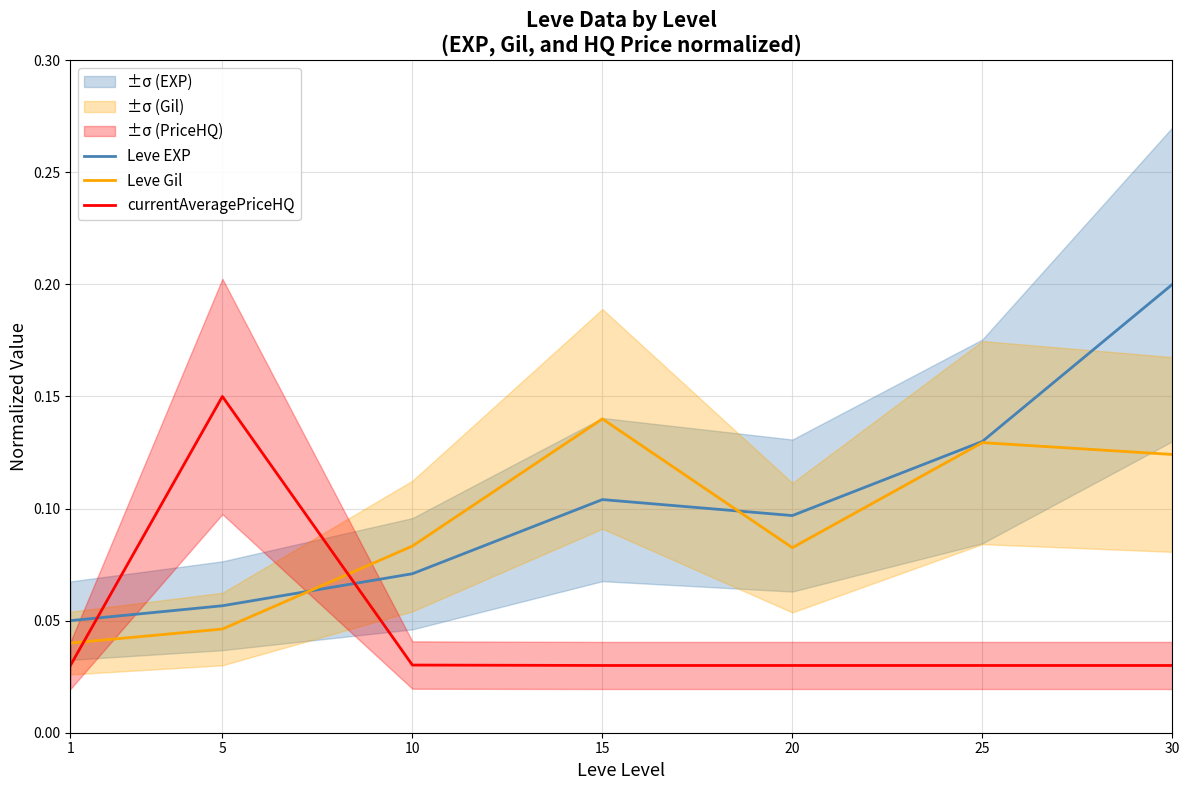

What are all the series names shown in the legend?

Leve EXP, Leve Gil, currentAveragePriceHQ